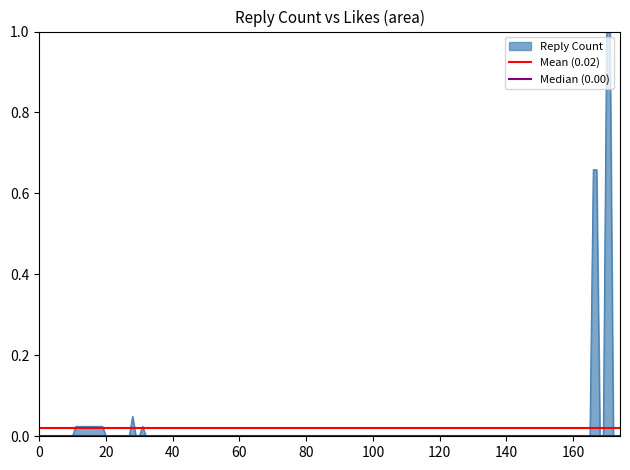

Which series has the largest total across all categories?

Mean (0.02)